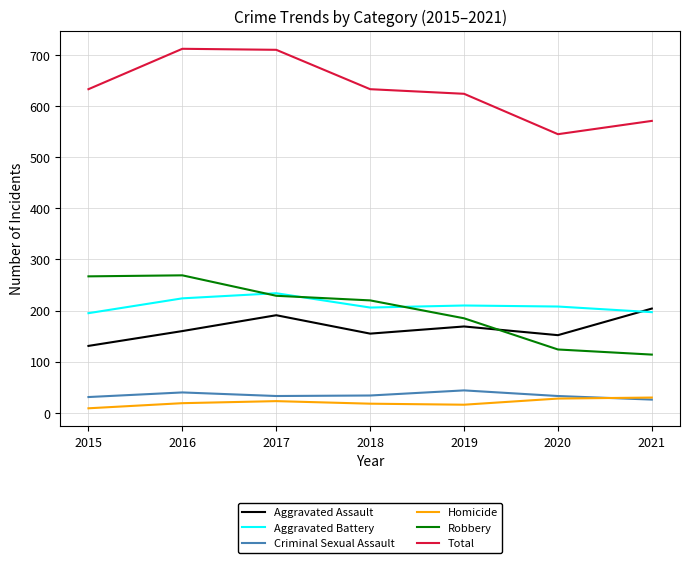

What is the difference between the maximum and second lowest values in the Aggravated Assault series?

52